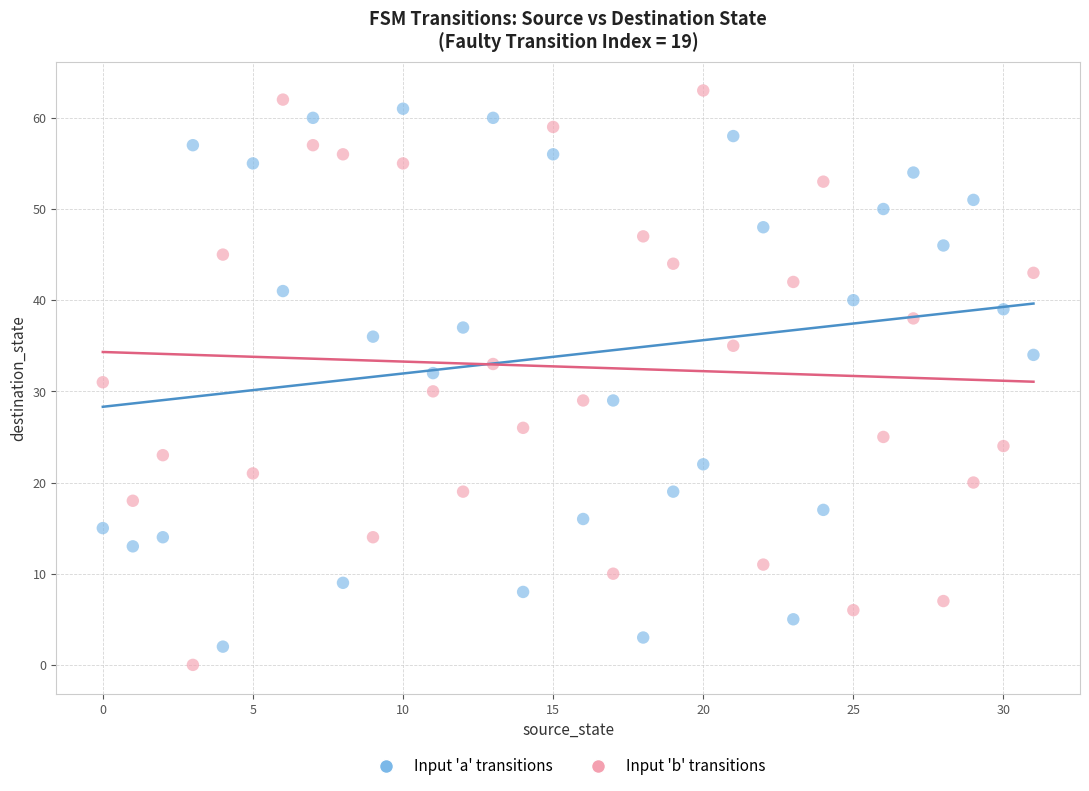

Across all data points, what is the range of Y values (max minus min)?

63